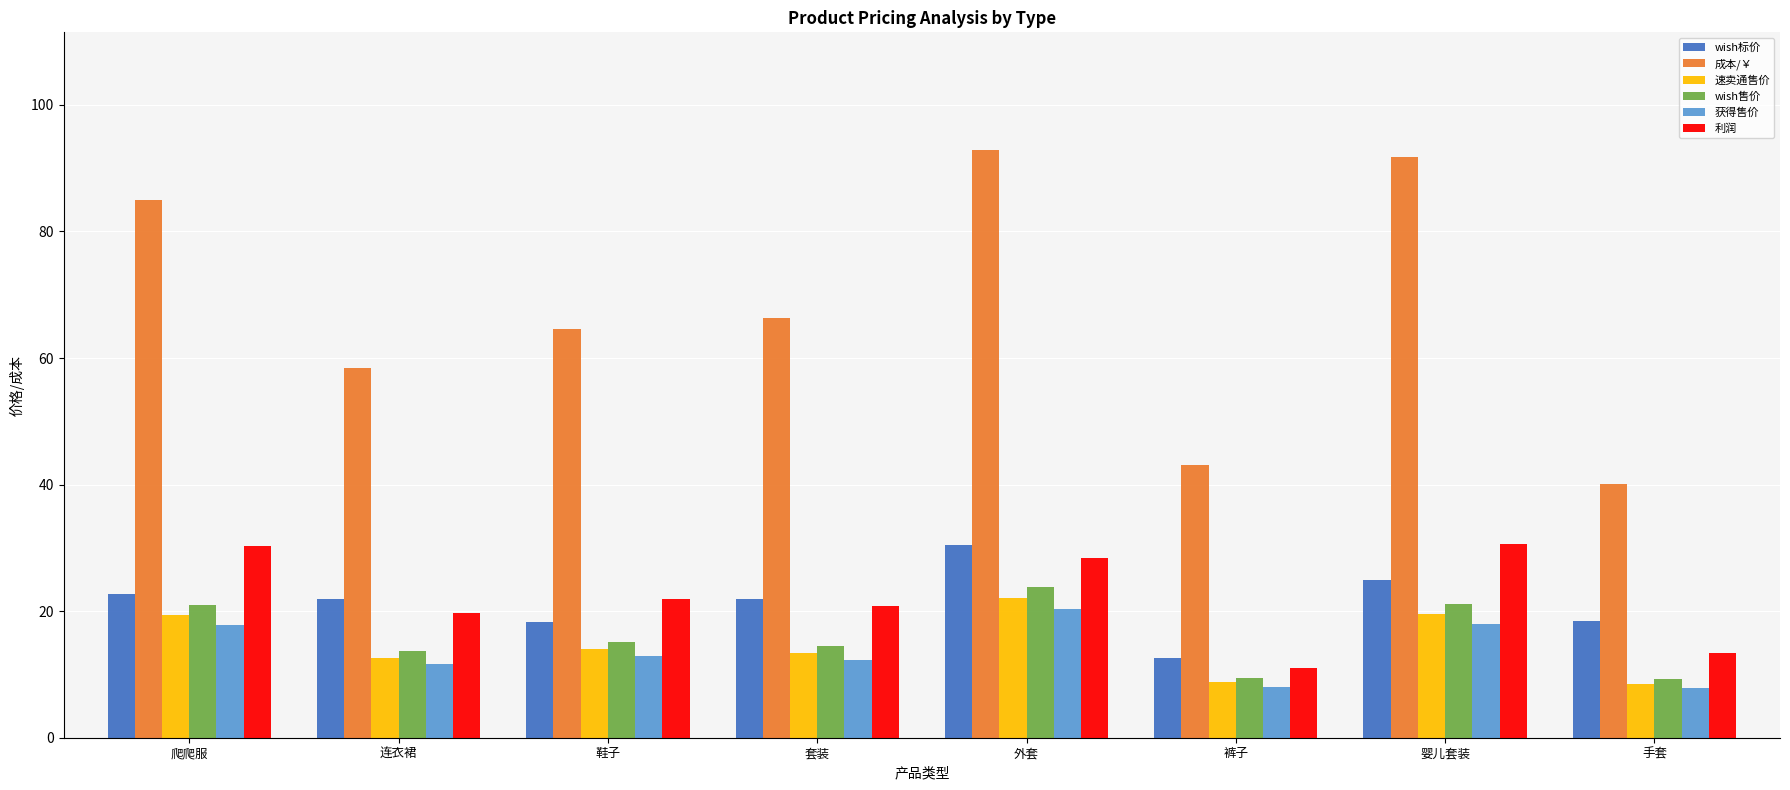

The wish售价 series shows 35.0 at 外套. True or false?

False